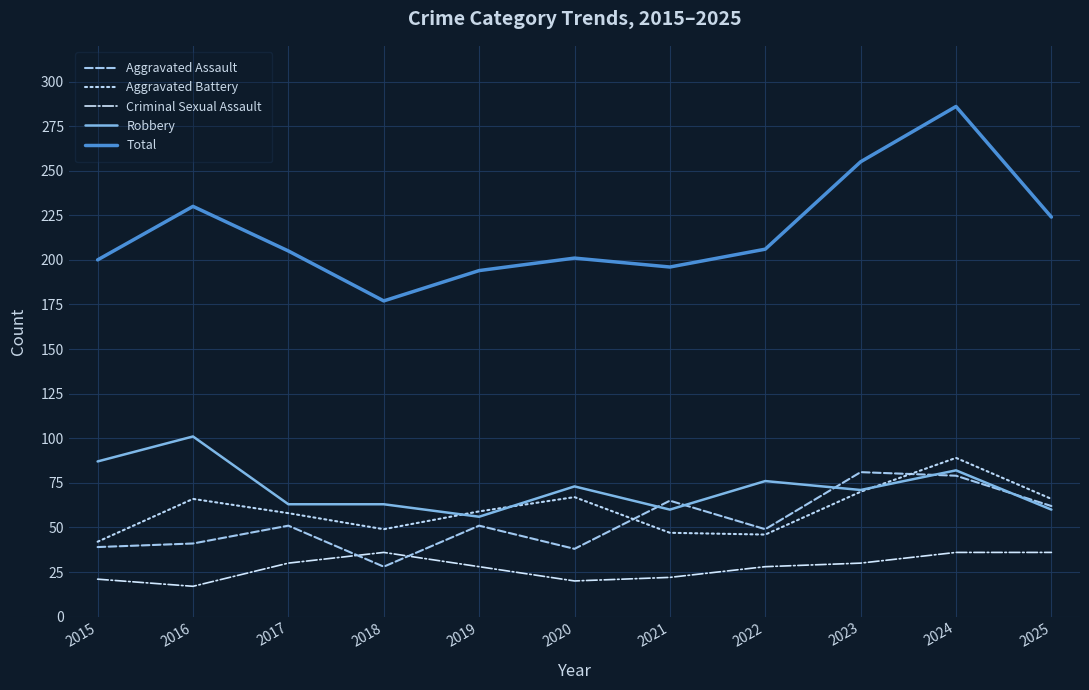

Does the chart display data point markers on the line(s)?

No